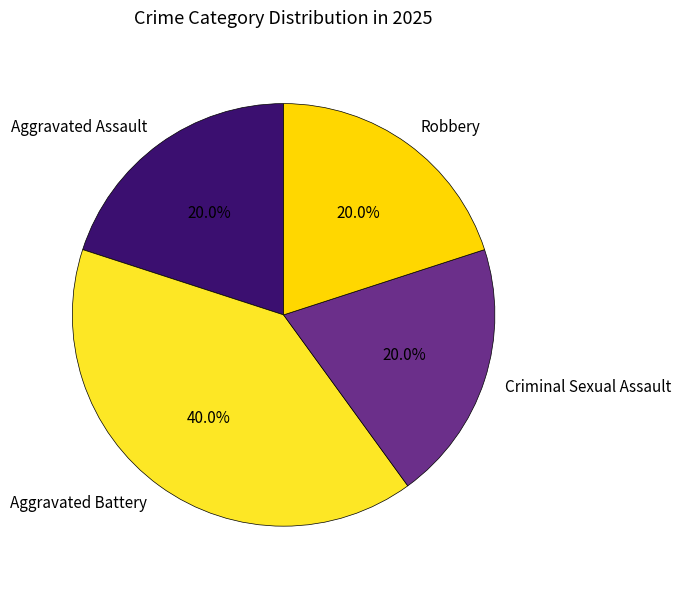

Is Aggravated Battery the majority of the pie?

No